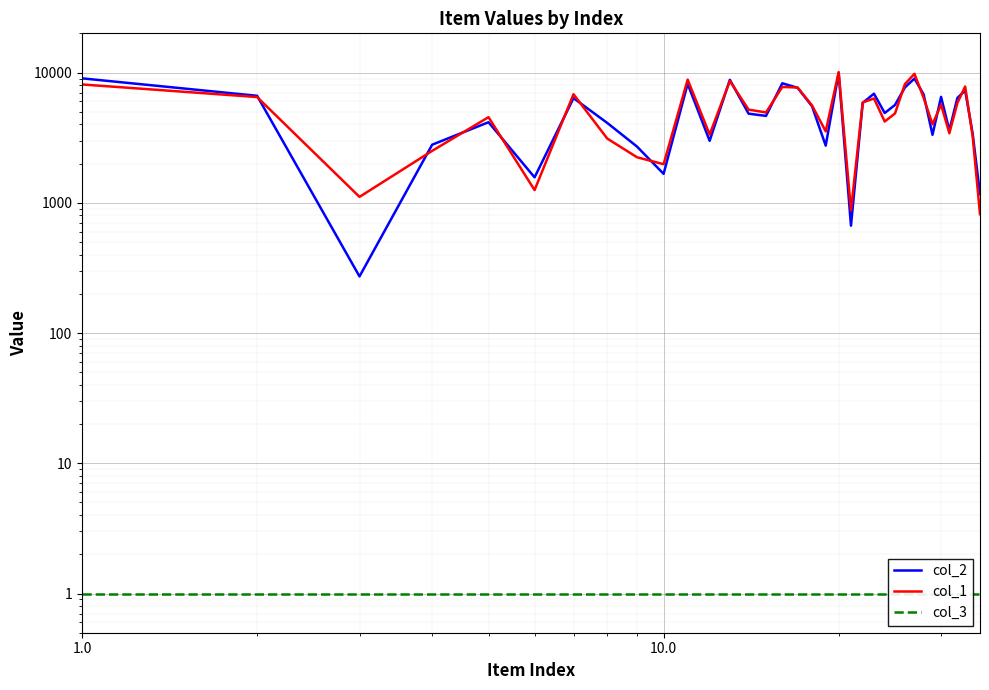

How many categories are shown in the chart?

35